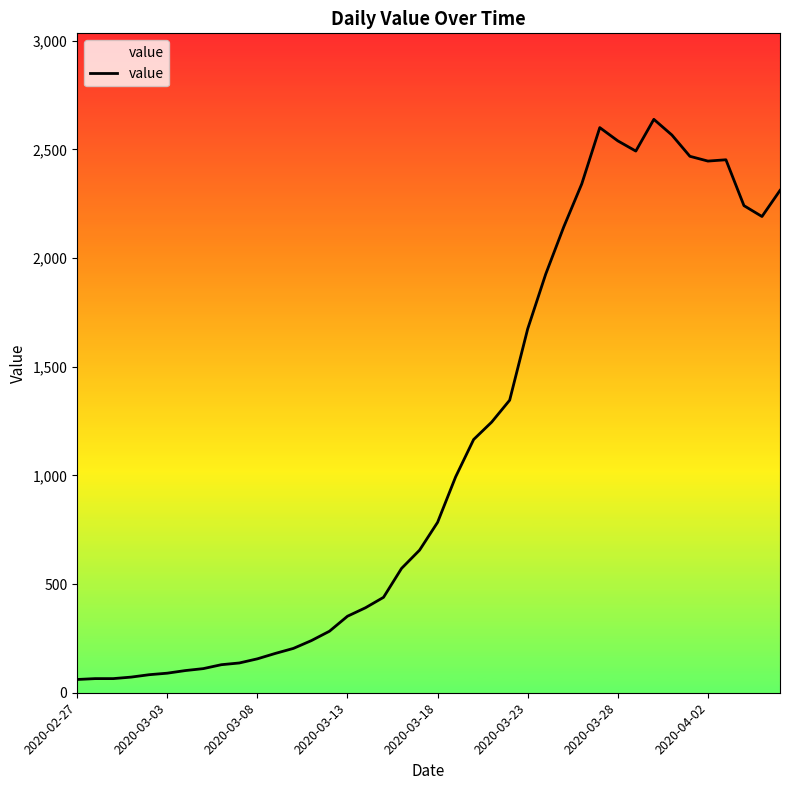

What is the difference between the maximum and minimum values?

2577